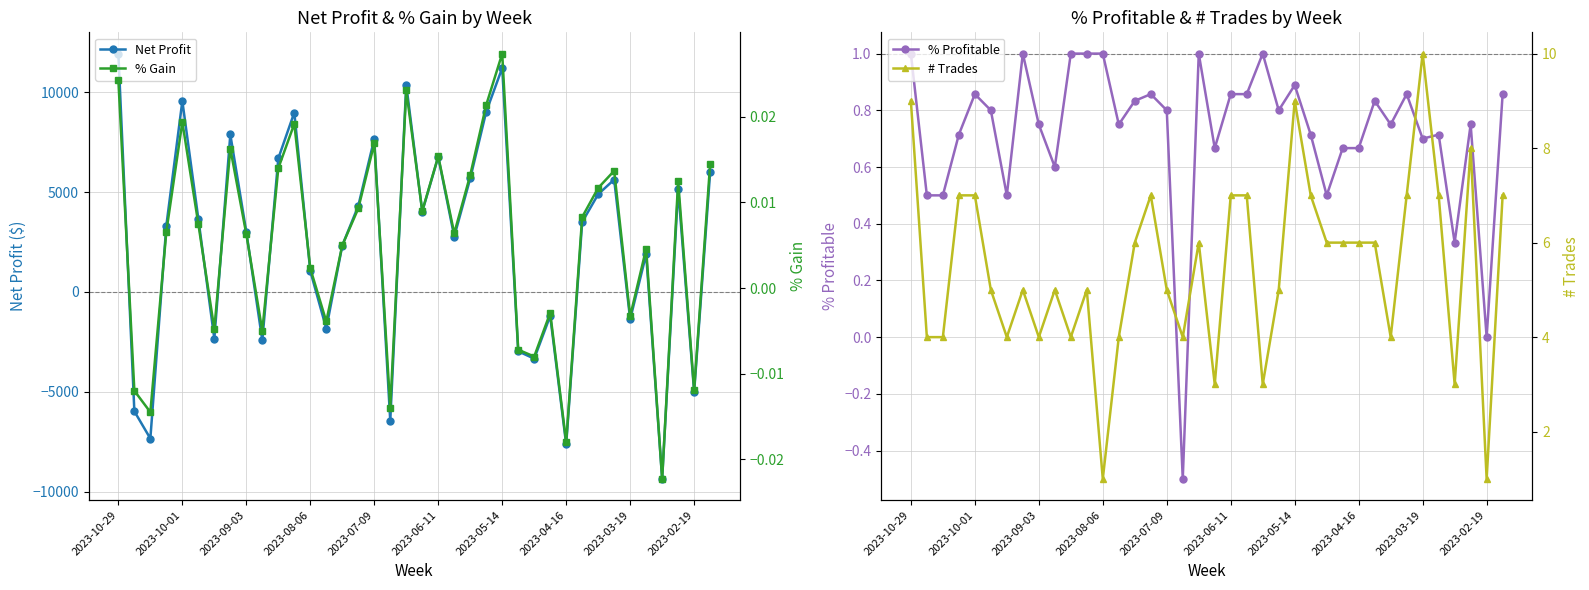

What is the maximum value for Net Profit?

11935